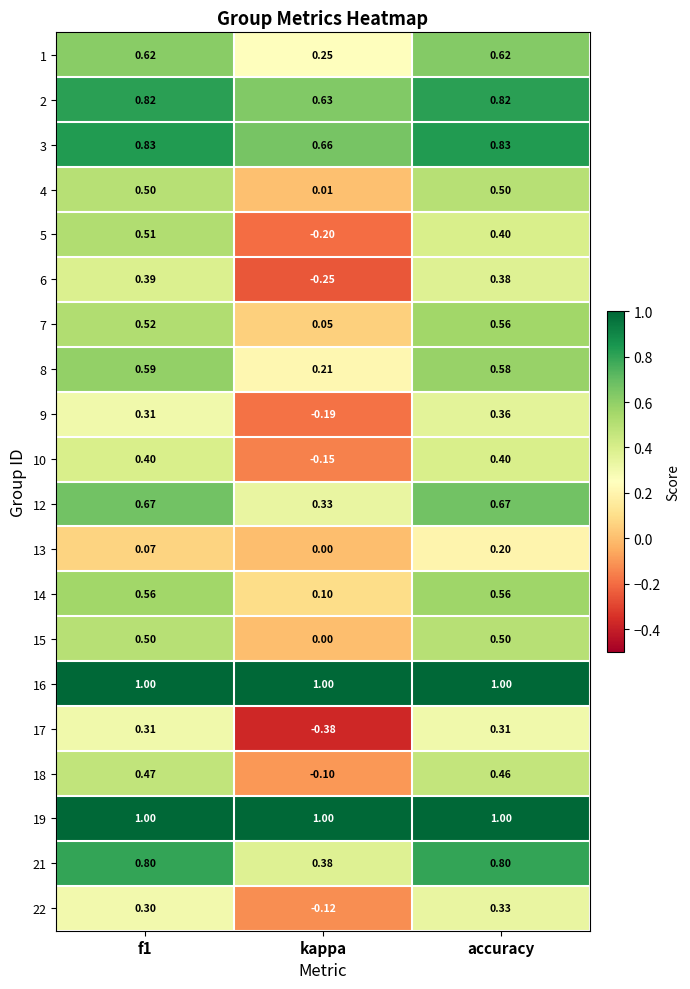

Is the value of 9 at kappa greater than the value of 13 at accuracy?

No